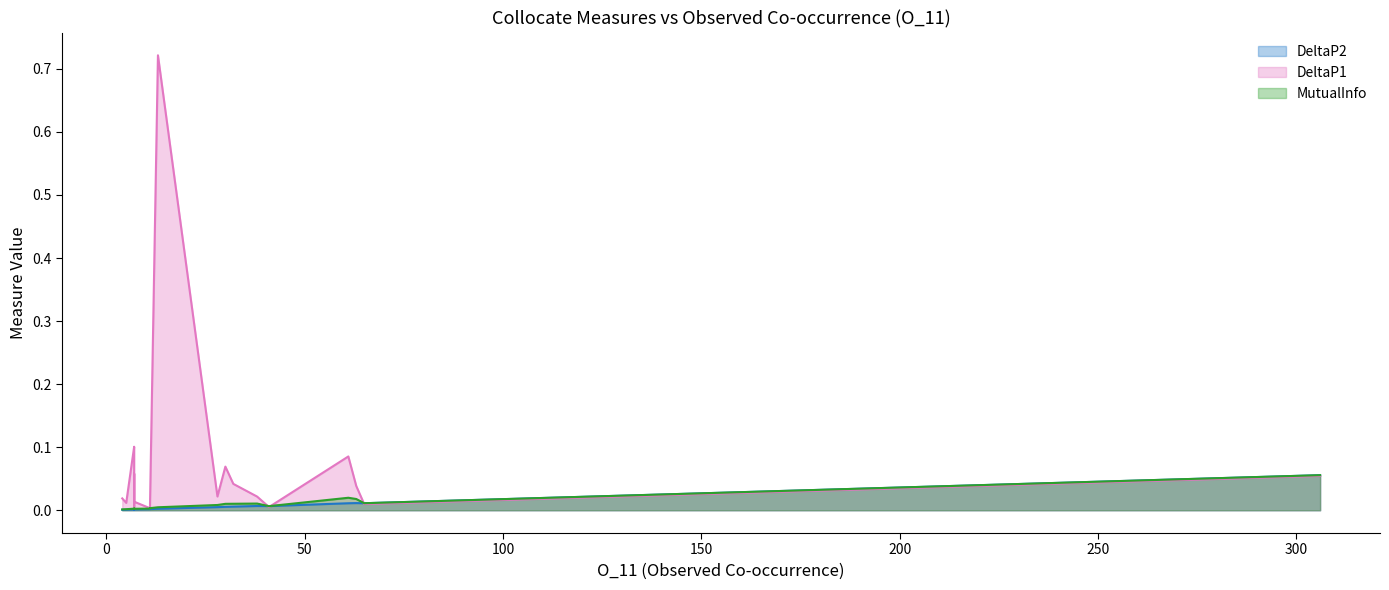

How many lines are shown in the chart?

3